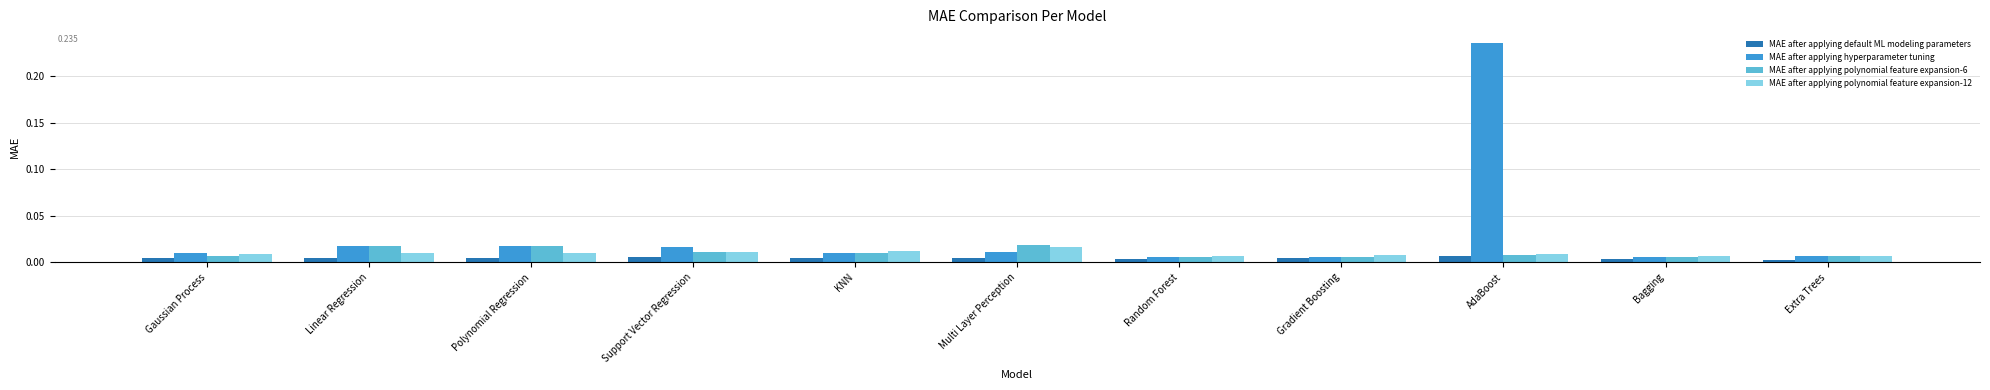

Which series has the widest spread of values?

MAE after applying hyperparameter tuning